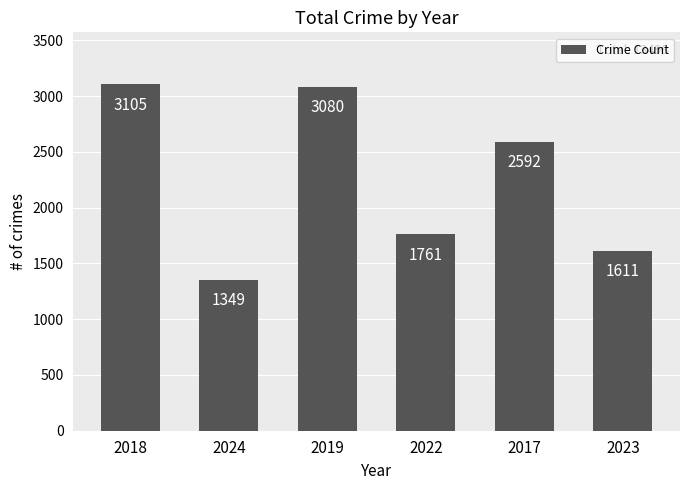

Are the bars grouped side by side (vs. stacked)?

No